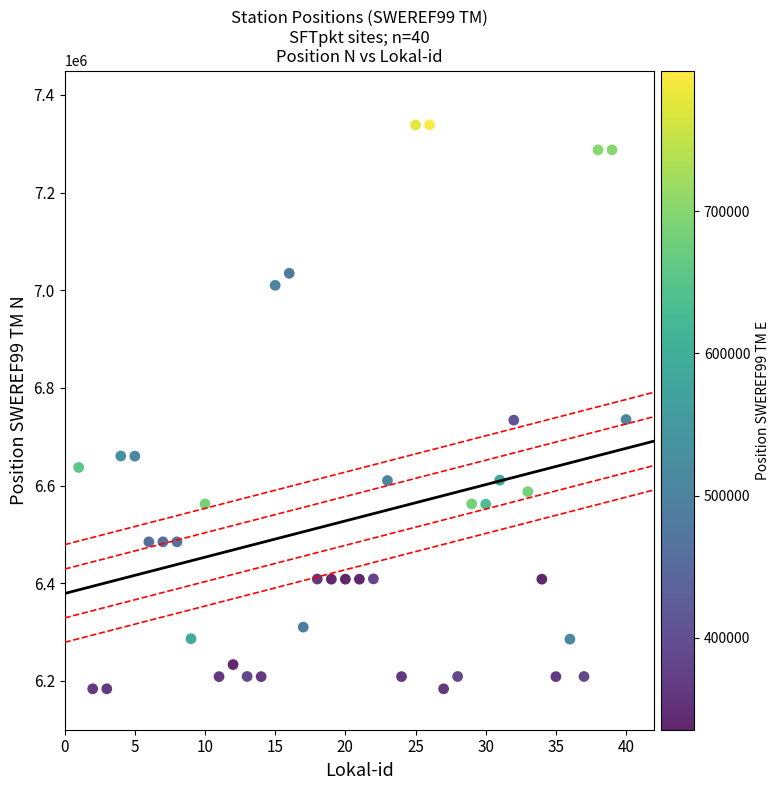

What is the range of Y values (max minus min)?

1155034